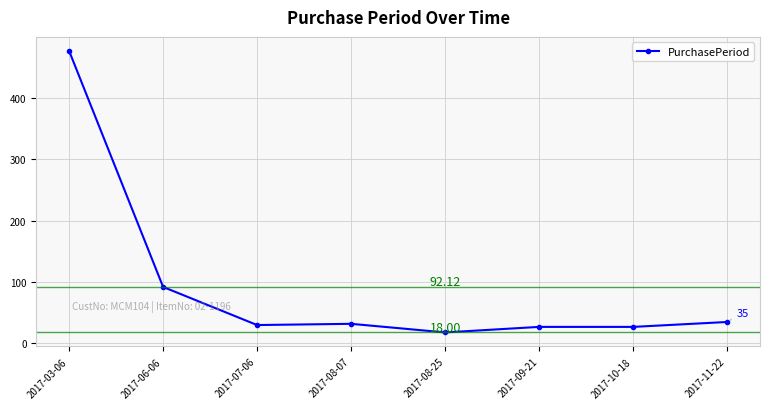

The chart shows a value of 55 at 2017-11-22. True or false?

False